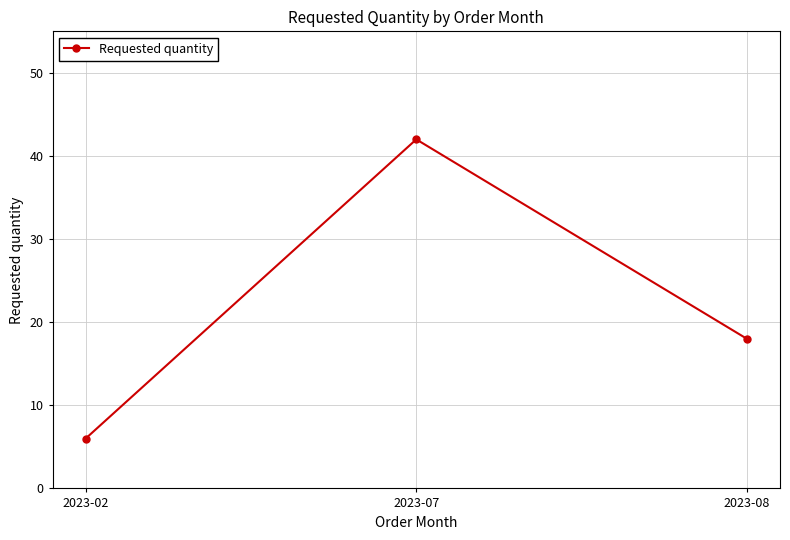

List the labels in order of value, largest first.

2023-07, 2023-08, 2023-02